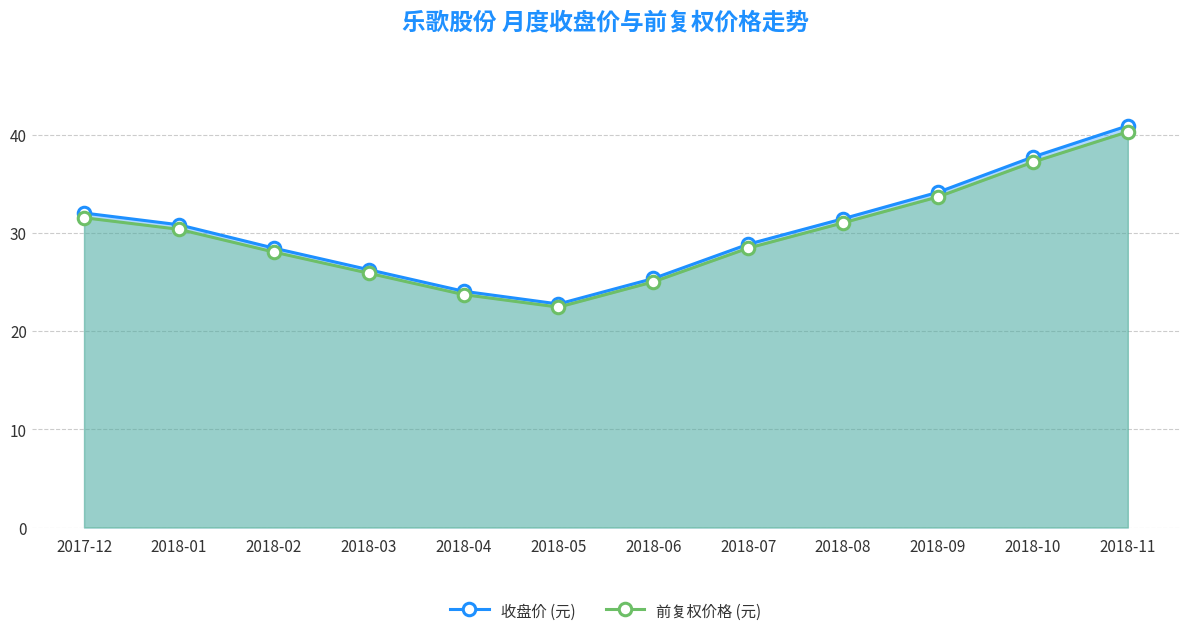

What is the value of the 收盘价 (元) point at the 4th from the left?

26.3